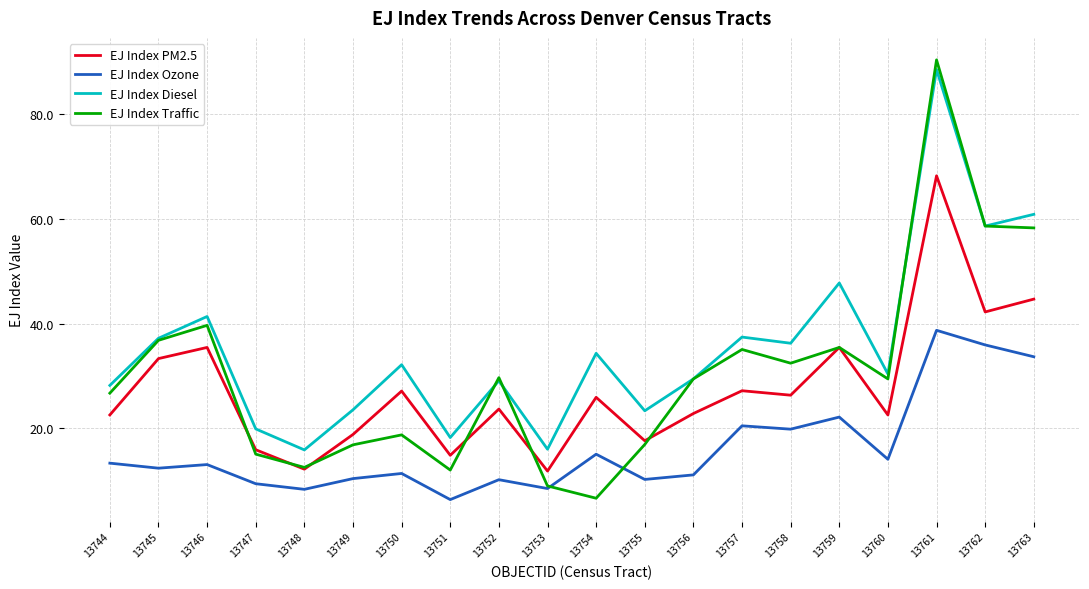

True or false: EJ Index PM2.5 has a value of 42.2 at 13762.

True